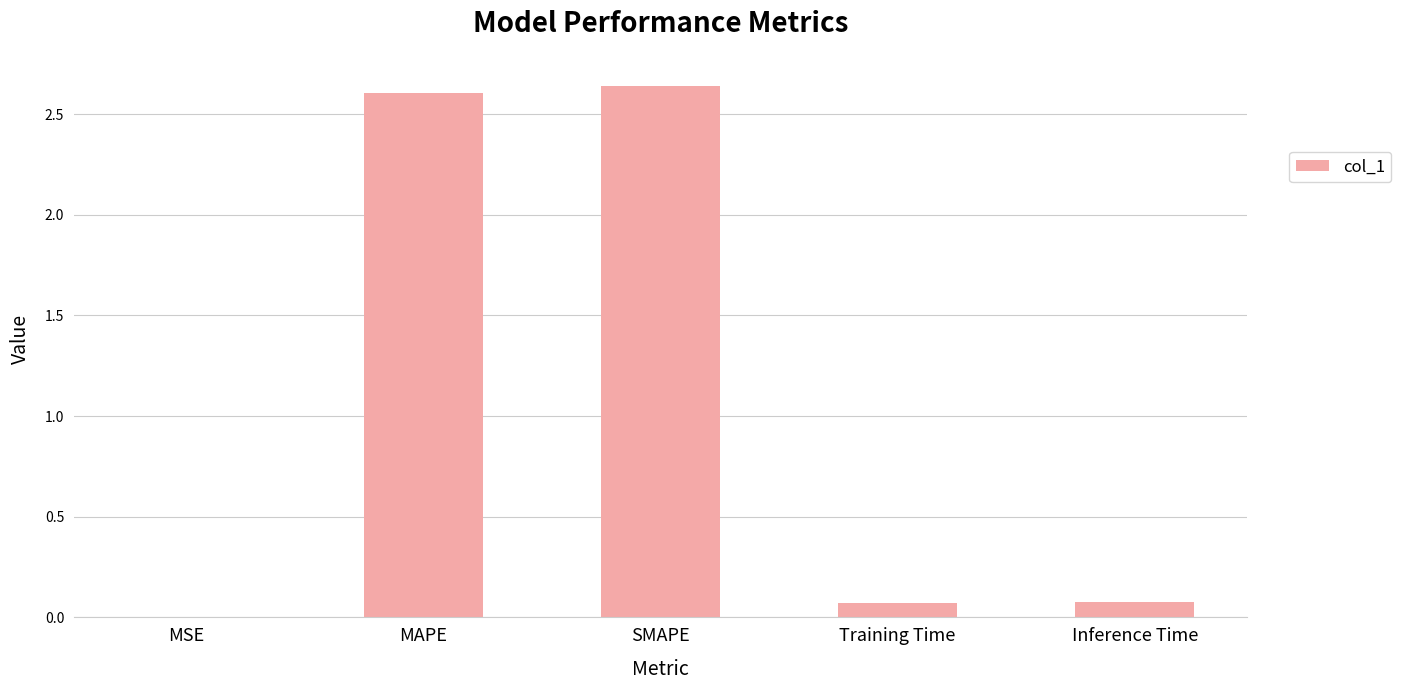

The value at MAPE is 1.5. True or false?

False